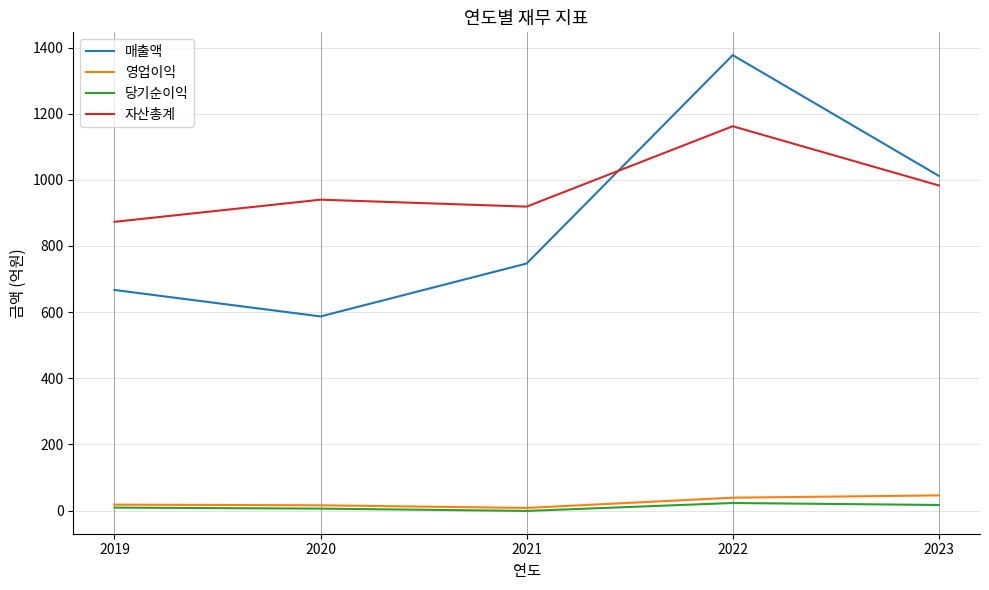

Which series has the widest spread of values?

매출액